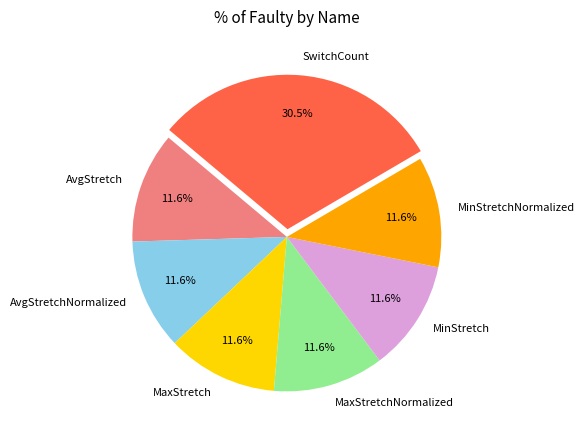

How many segments does this pie chart have?

7